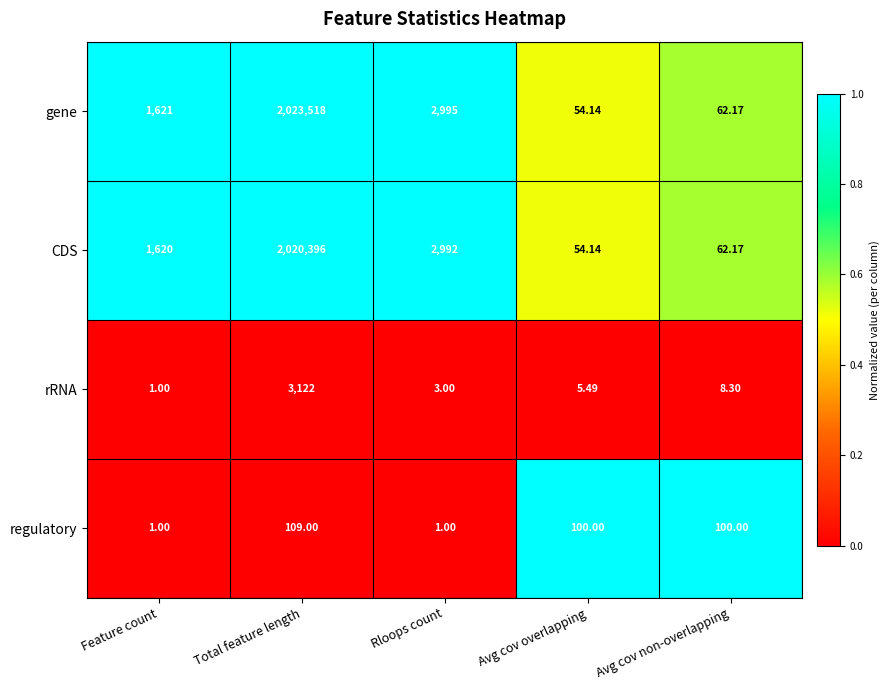

How many series are shown in this chart?

4